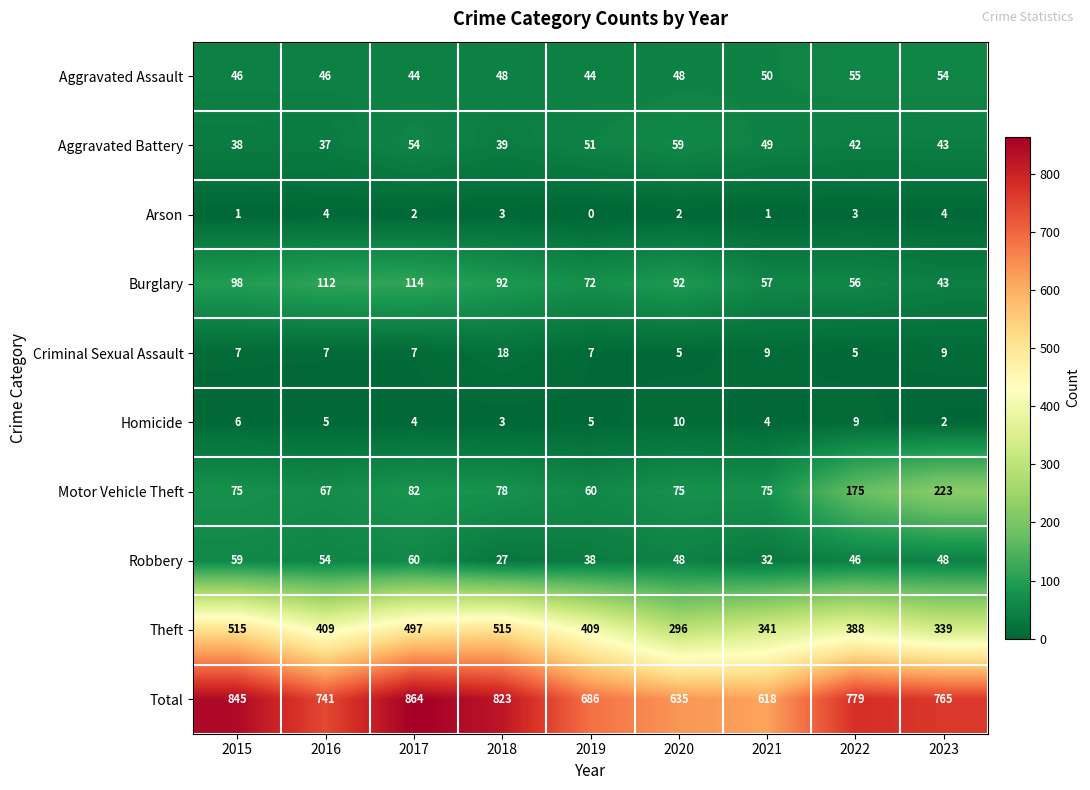

List the series in order of their peak value, highest first.

Total, Theft, Motor Vehicle Theft, Burglary, Robbery, Aggravated Battery, Aggravated Assault, Criminal Sexual Assault, Homicide, Arson